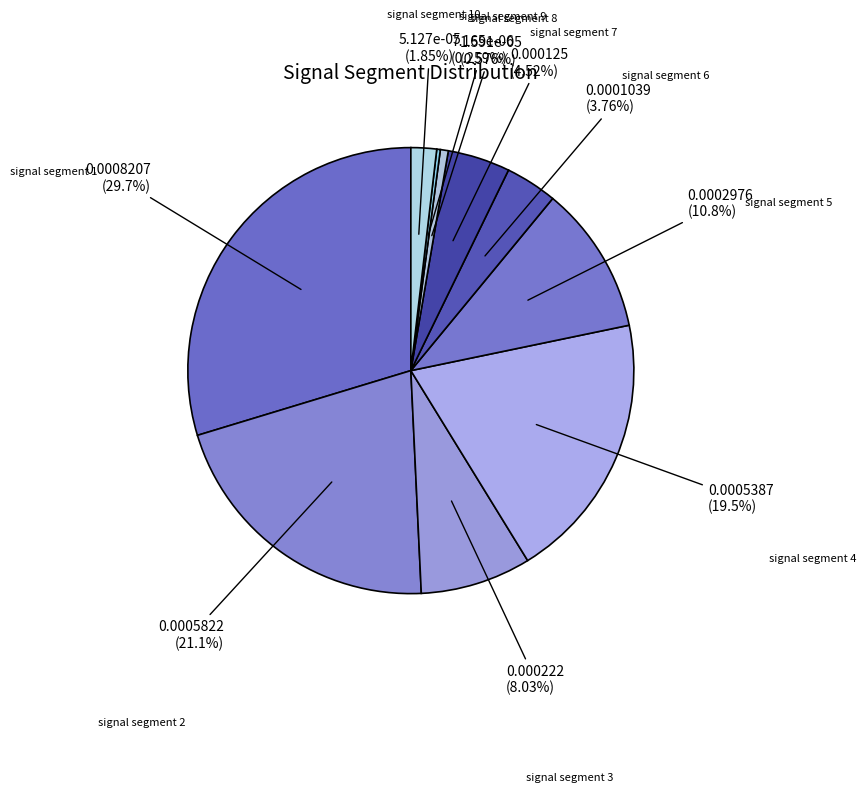

Combined, what portion of the pie is signal segment 3 and signal segment 7?

12.6%